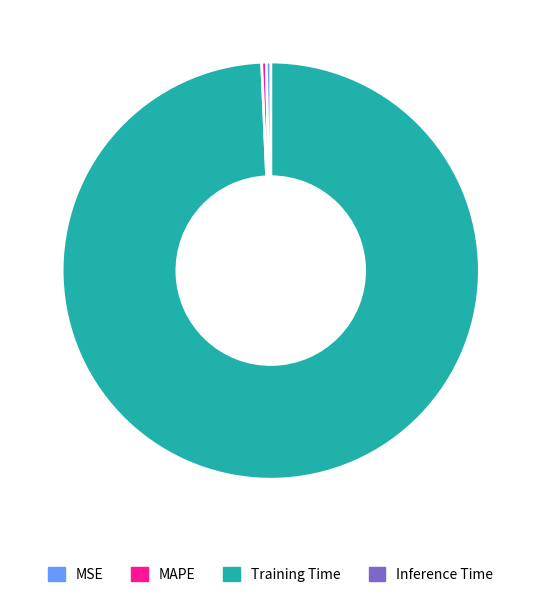

The Training Time slice represents 0% of the pie. True or false?

True